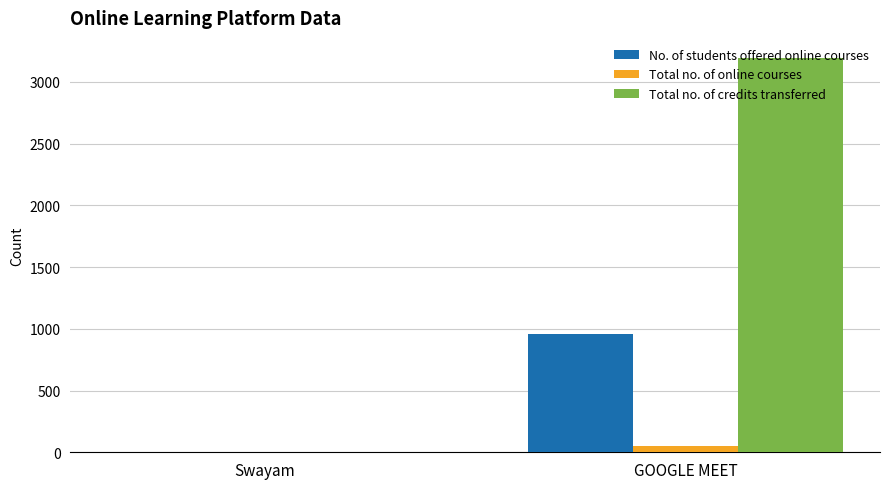

Is it true that No. of students offered online courses equals 341 at GOOGLE MEET?

False